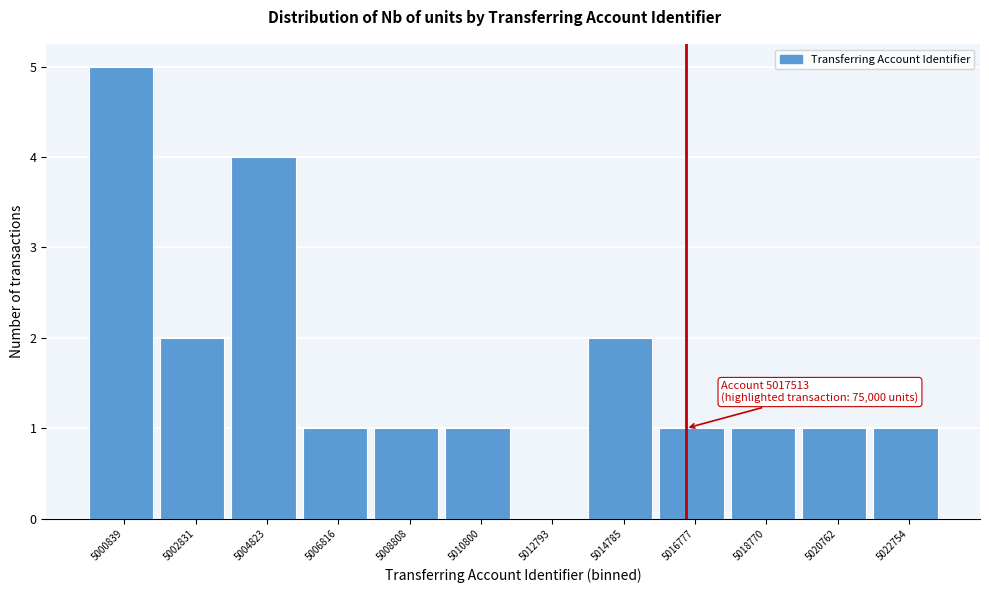

Reading right to left, what are all the values shown in this chart?

5022754=1	5020762=1	5018770=1	5016777=1	5014785=2	5012793=0	5010800=1	5008808=1	5006816=1	5004823=4	5002831=2	5000839=5